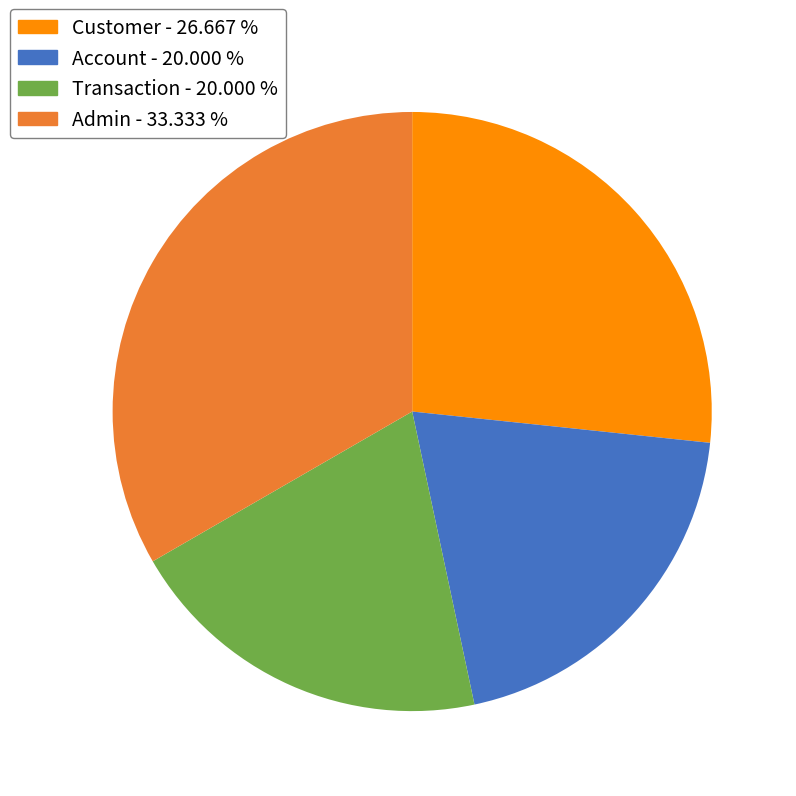

Is there any slice that represents more than half of the pie?

No